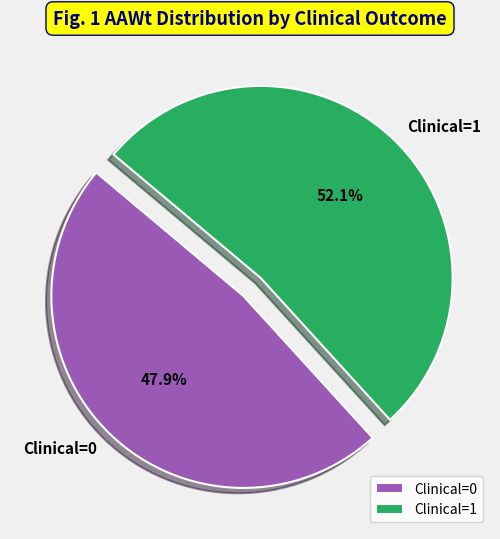

Which category has the smallest portion of the pie?

Clinical=0